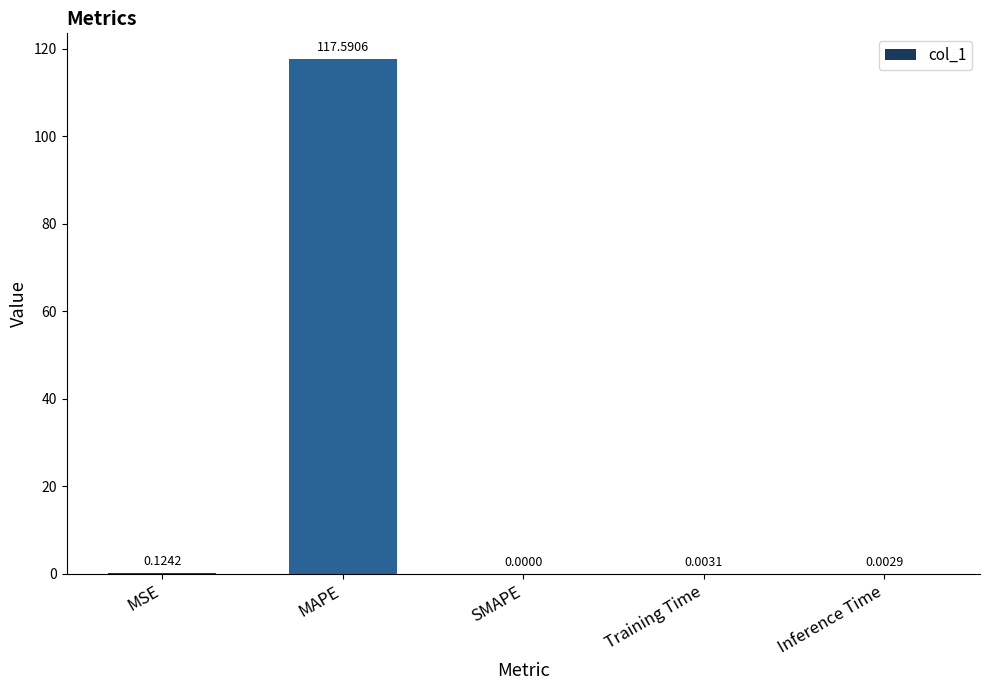

Where is the data nearest to the value 58?

MSE